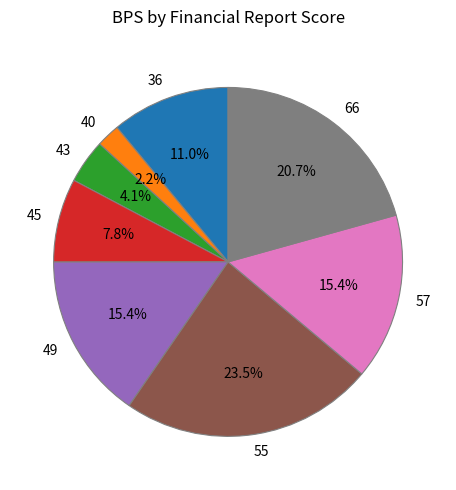

How many slices are in this pie chart?

8